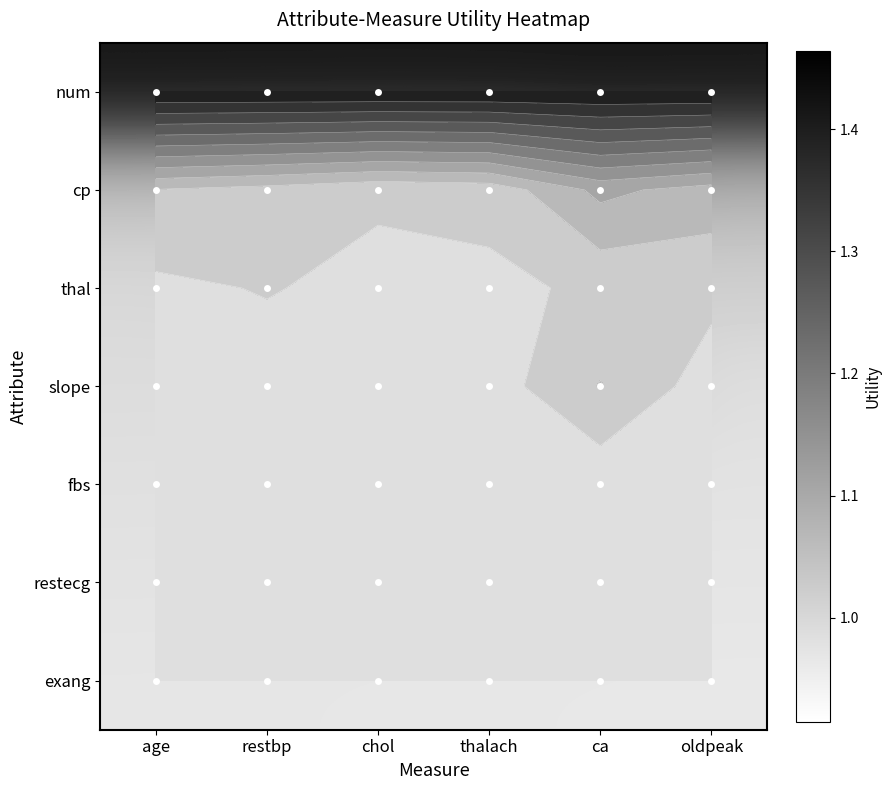

Rank the series by their maximum value, from highest to lowest.

num, cp, slope, thal, fbs, restecg, exang